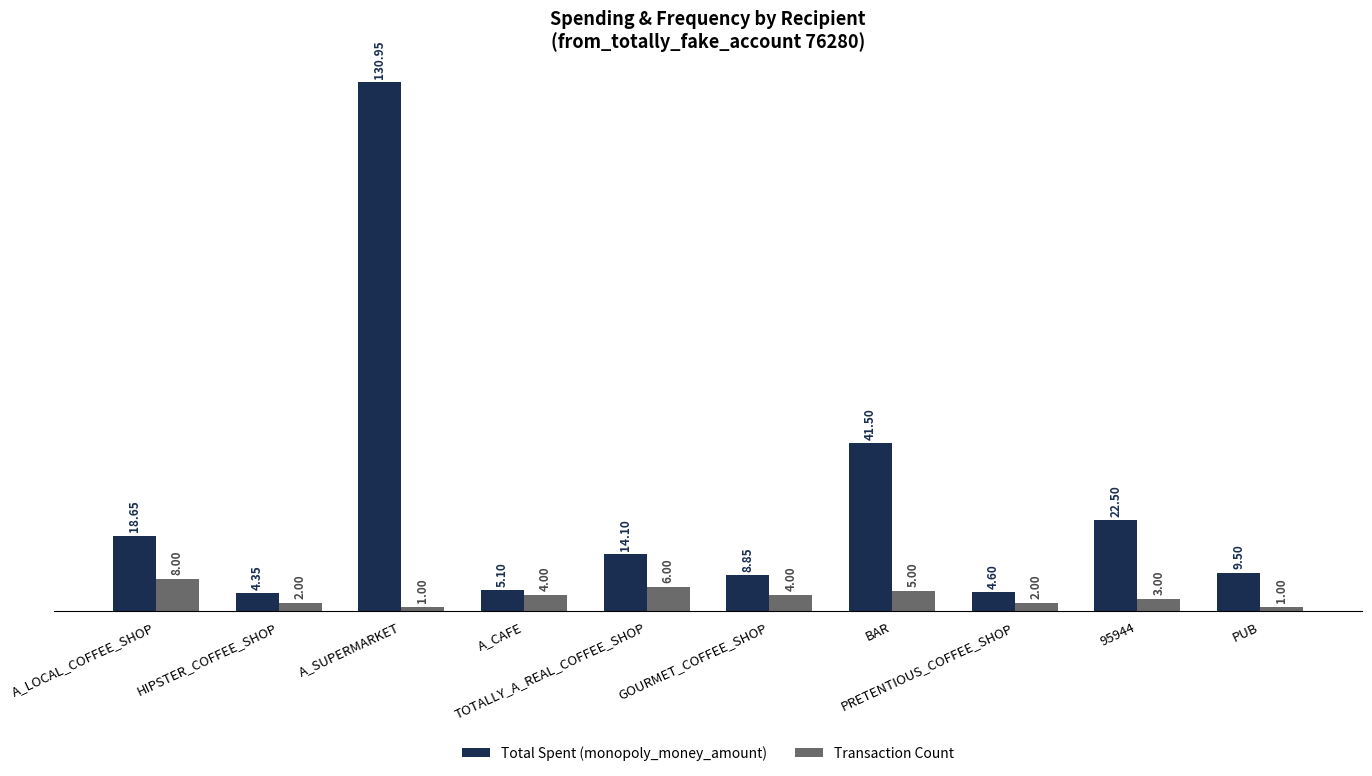

What value does the Transaction Count series have at GOURMET_COFFEE_SHOP?

4.0